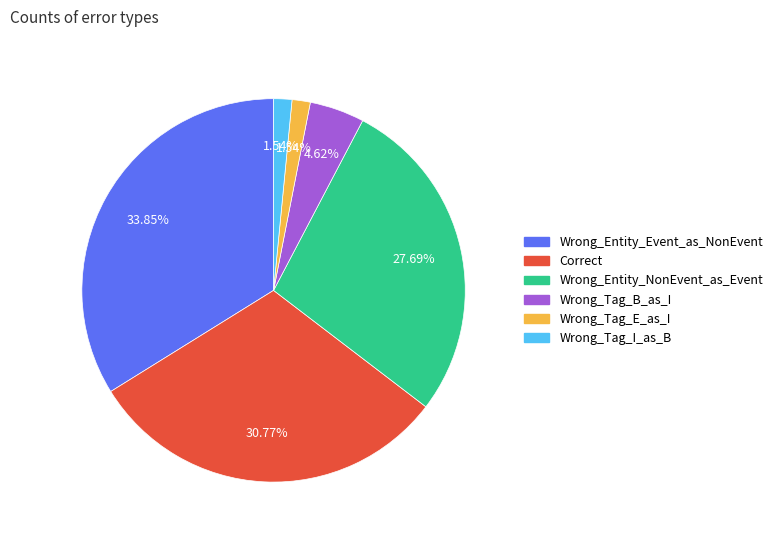

Combined, do Wrong_Tag_B_as_I and Wrong_Entity_NonEvent_as_Event account for over 50%?

No